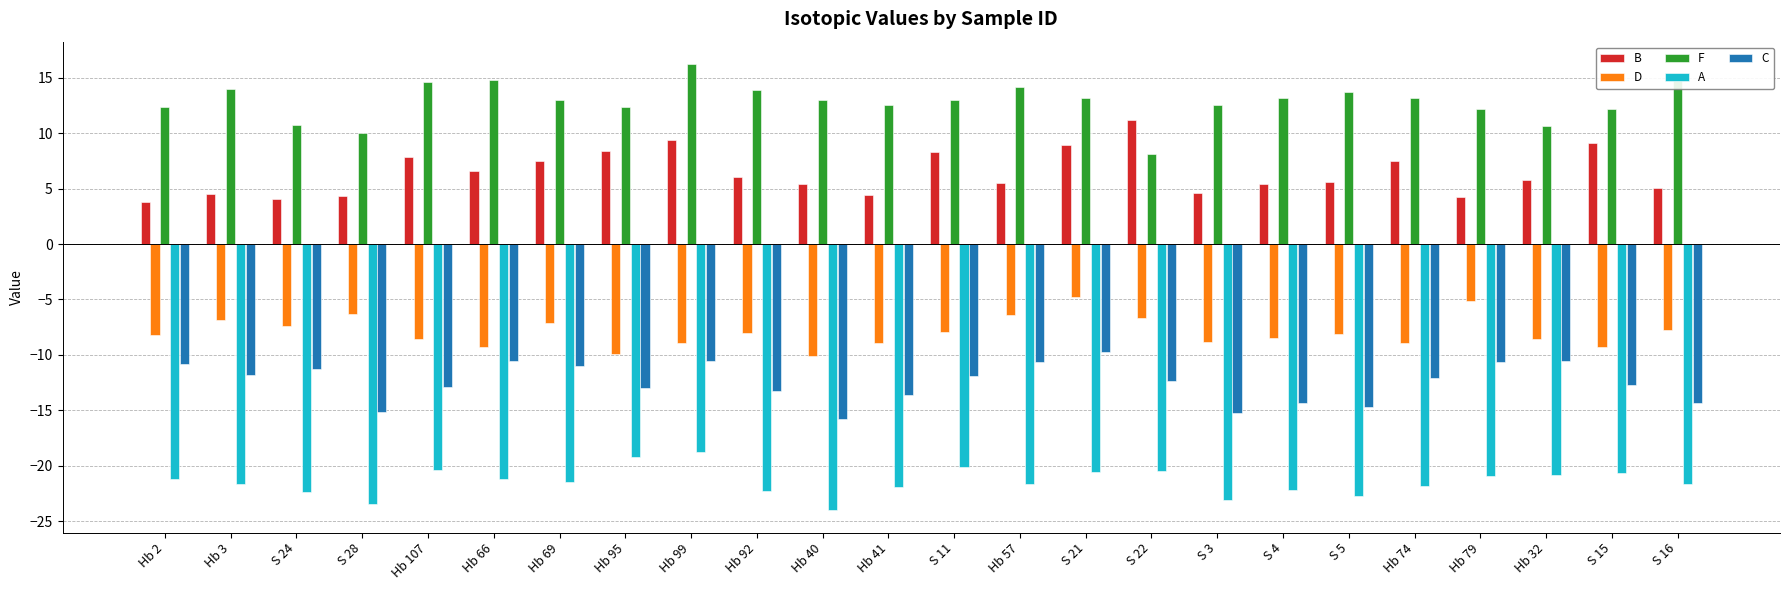

What is the spread (max minus min) of values at Hb 3?

35.6